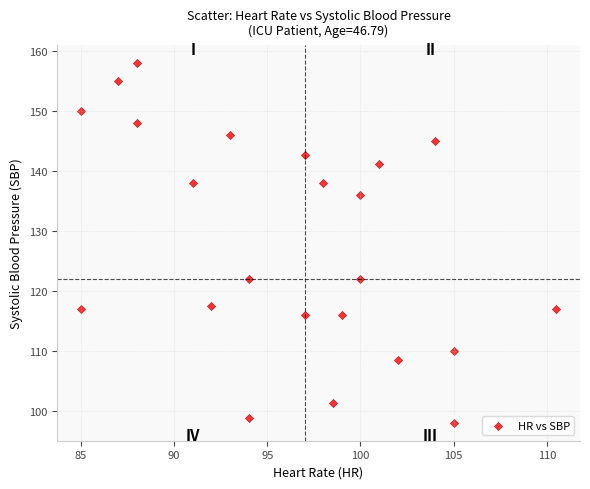

What is the range of X values (max minus min)?

25.5